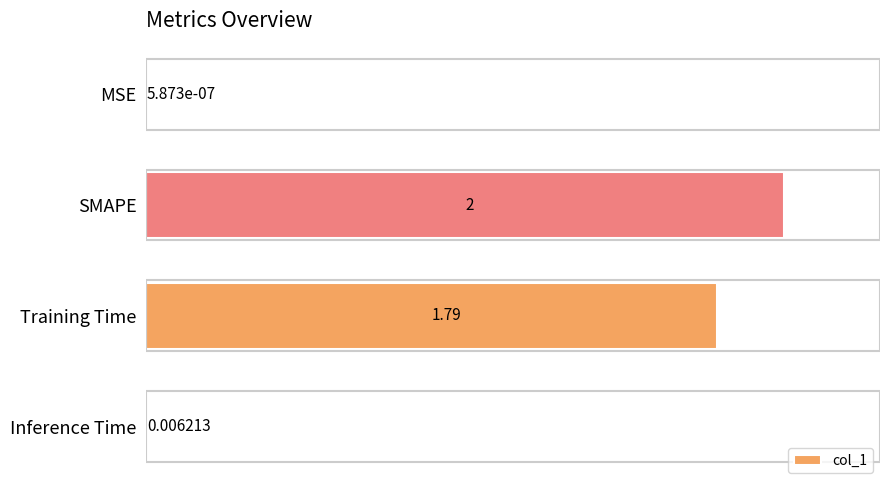

Where is the data nearest to the value 50?

Training Time